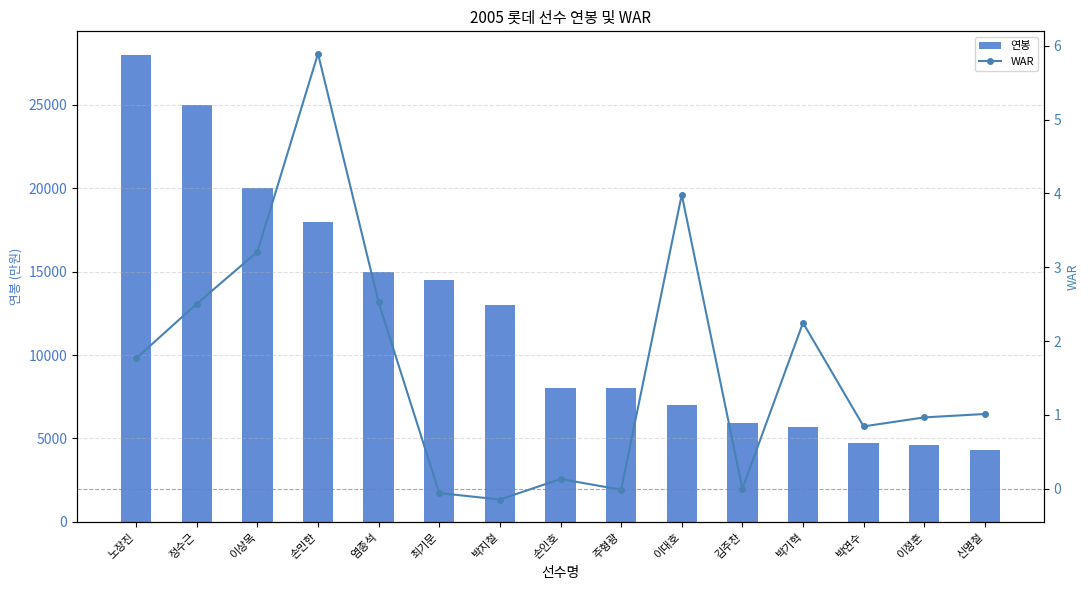

What is the label of the 5th bar from the right?

김주찬